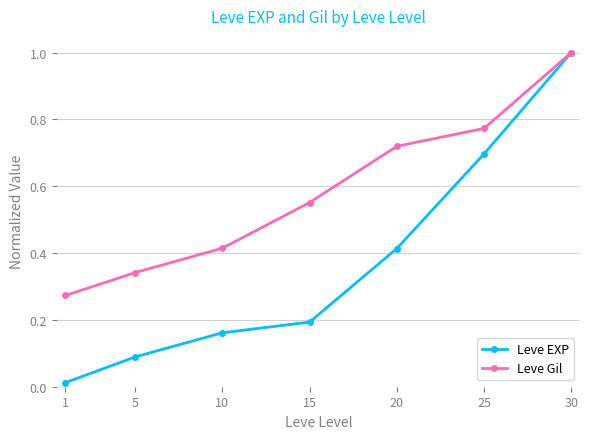

Count the number of data series in this chart.

2